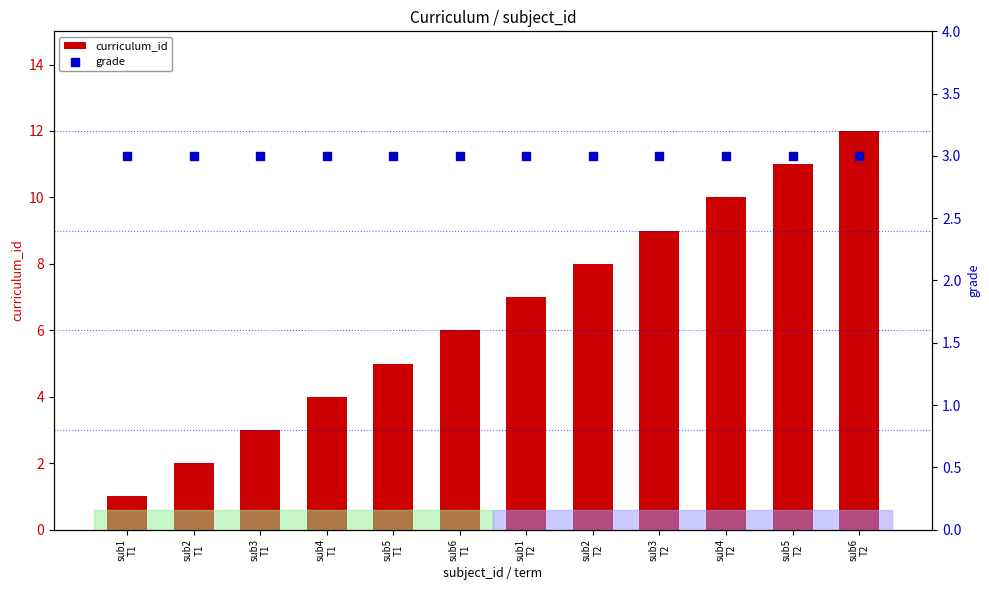

Which series has the widest spread of Y values?

curriculum_id